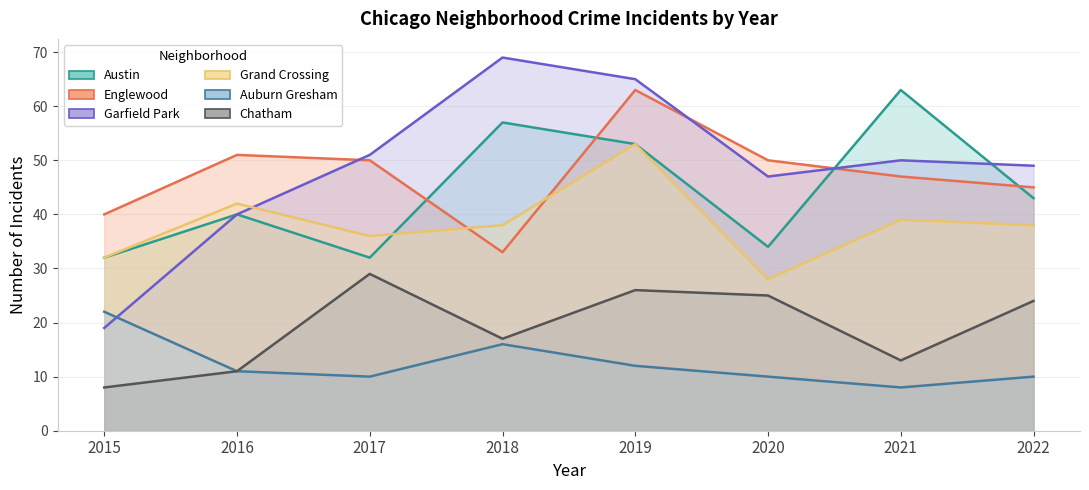

Between 2015 and 2020, which series saw the biggest shift?

Garfield Park